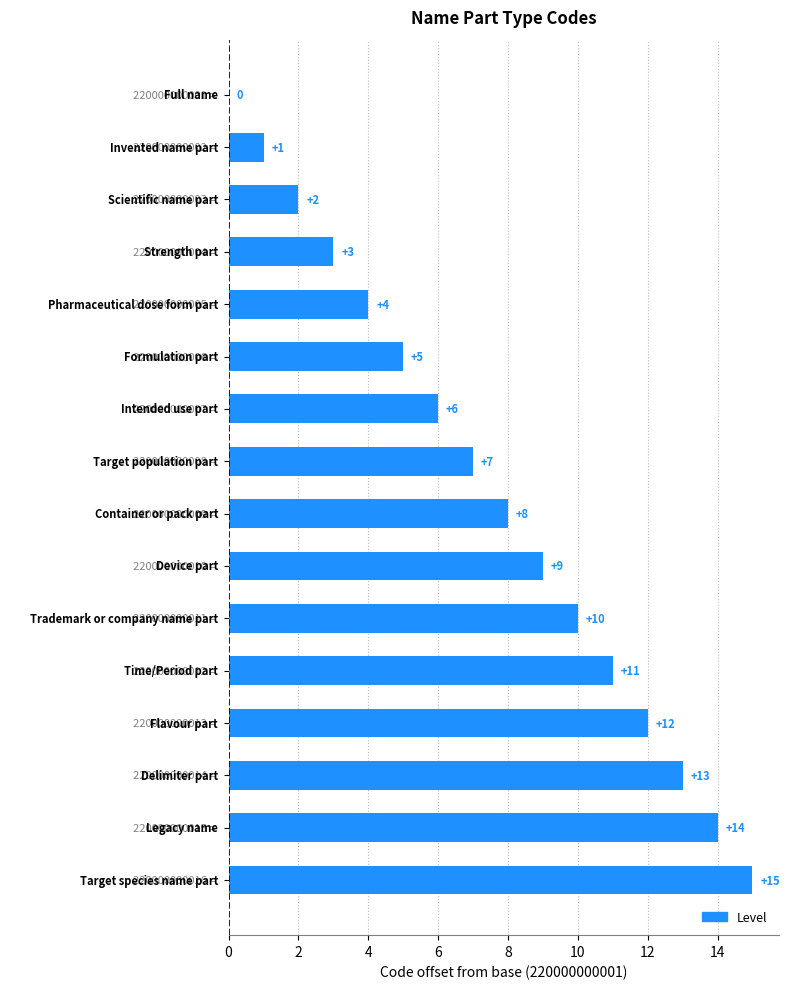

What is the greatest value displayed?

15